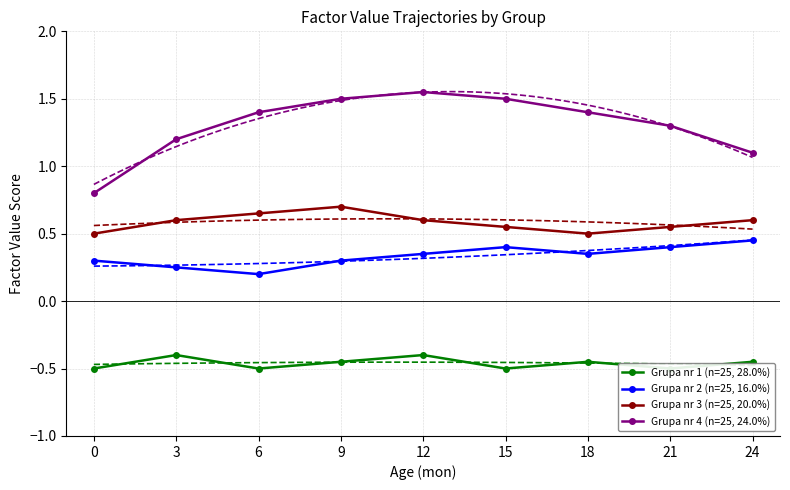

What is the total value across all series at 6?

1.8